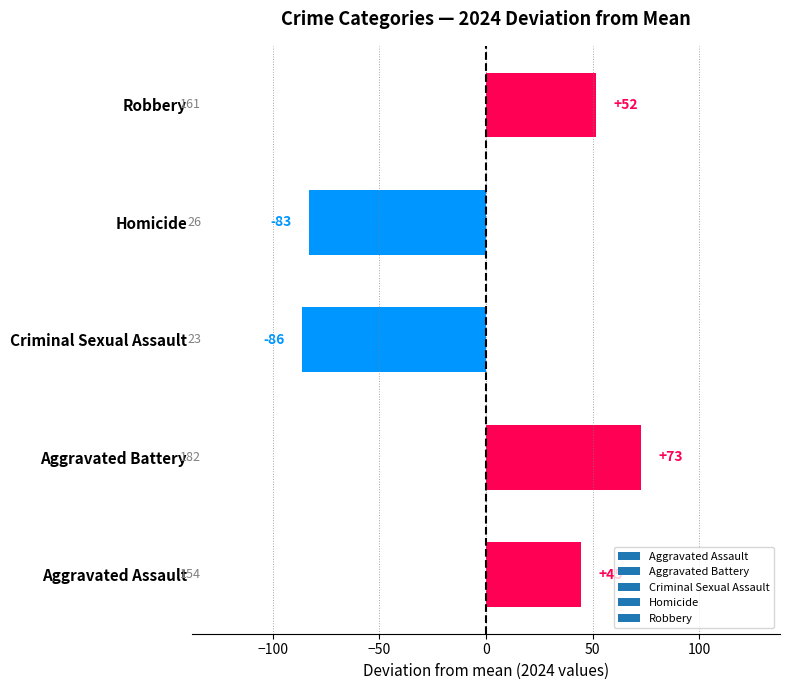

What is the difference between the maximum and minimum values?

159.0